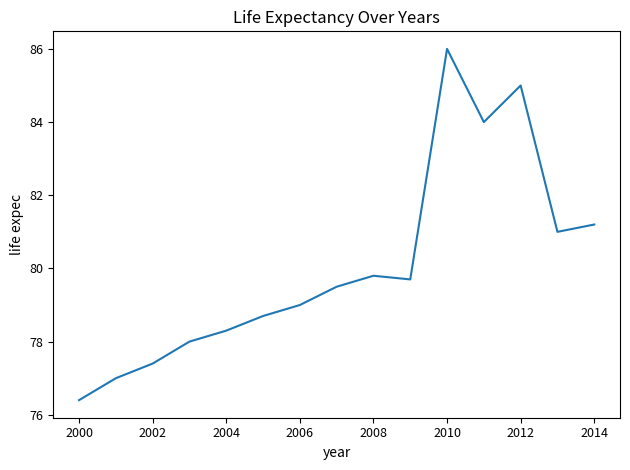

What is the maximum value shown in the chart?

86.0